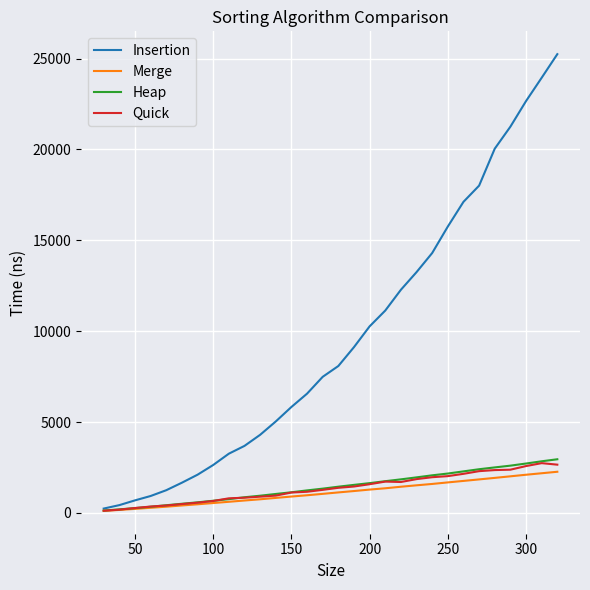

Which series has the largest total across all categories?

Insertion